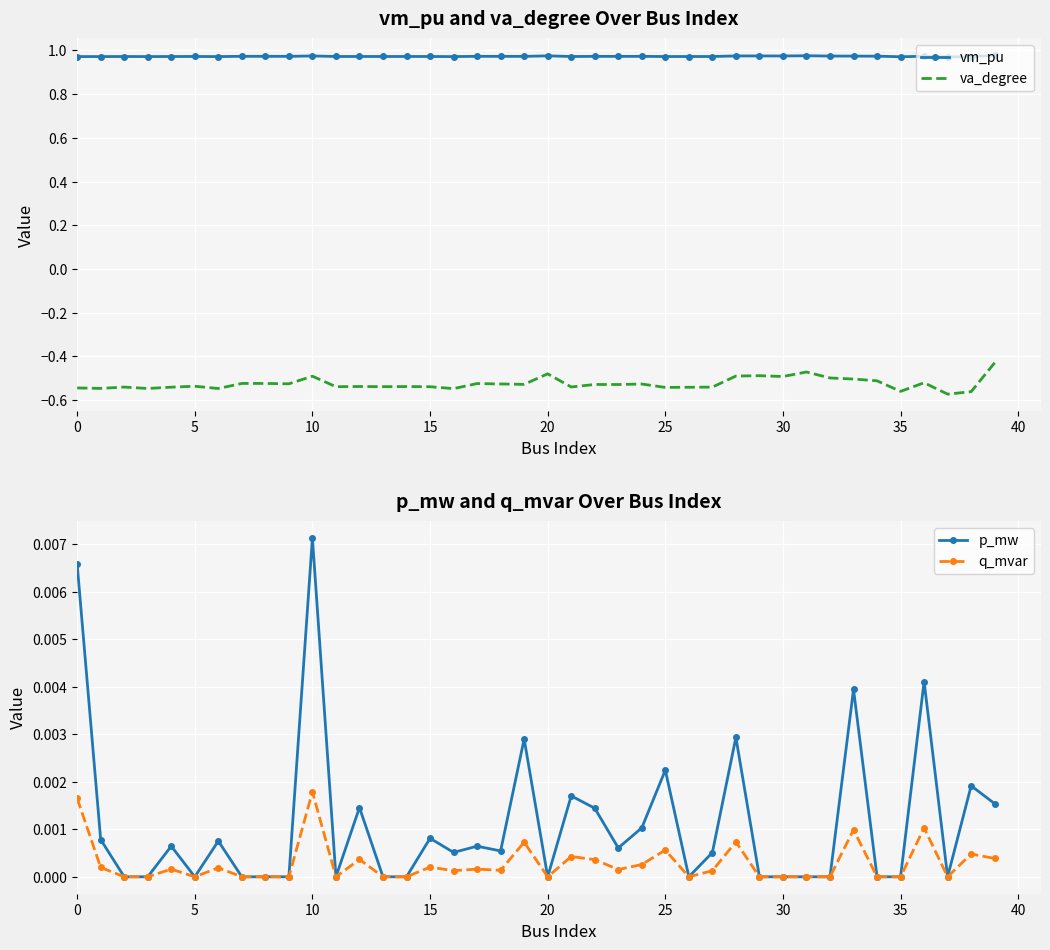

True or false: va_degree and vm_pu cross at least once.

False